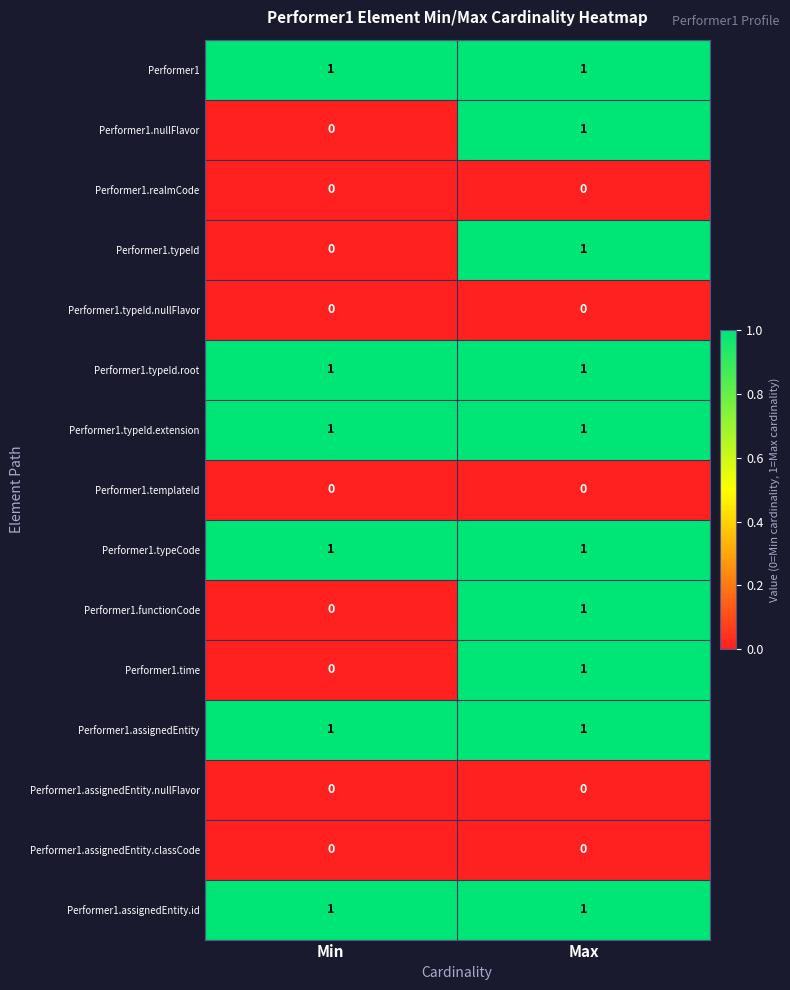

Rank the categories by Performer1.functionCode value from highest to lowest.

Max, Min